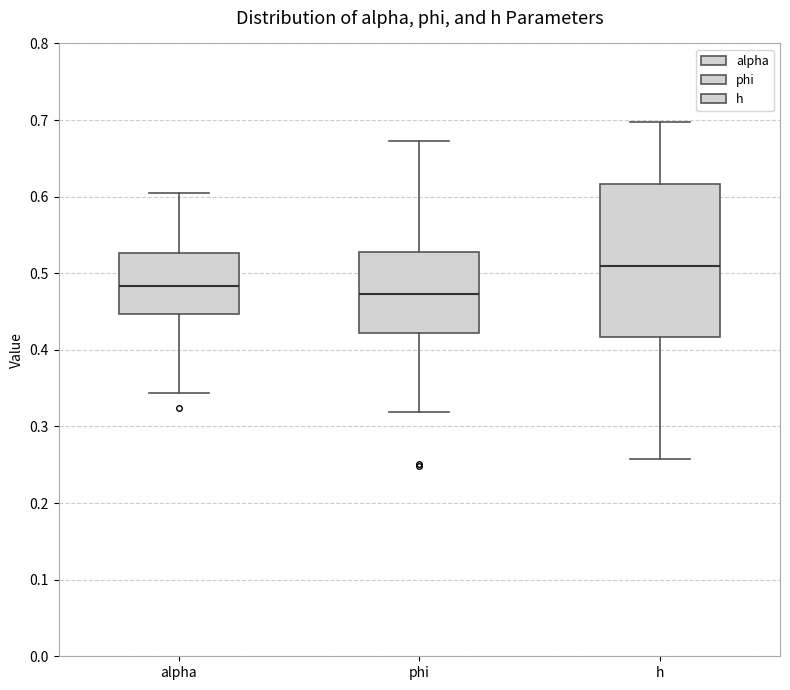

Reading left to right, read every box against the y-axis: the position of its median line, the range the box covers, and the ends of its whiskers. The values are not printed on the chart, so give them approximately, as read against the axis.

alpha: median 0.48, box 0.45 to 0.53, whiskers 0.34 to 0.60
phi: median 0.47, box 0.42 to 0.53, whiskers 0.32 to 0.67
h: median 0.51, box 0.42 to 0.62, whiskers 0.26 to 0.70